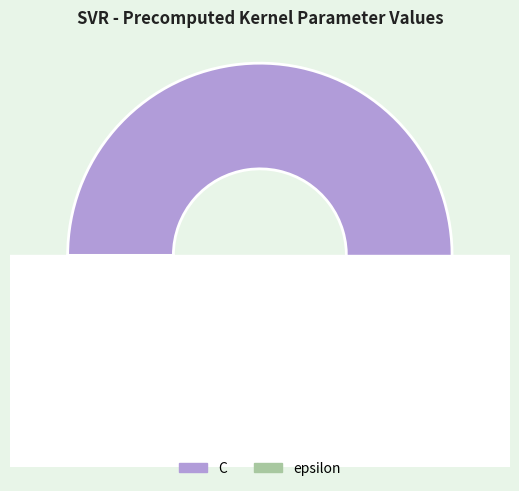

What is the change in value from C to epsilon?

-90